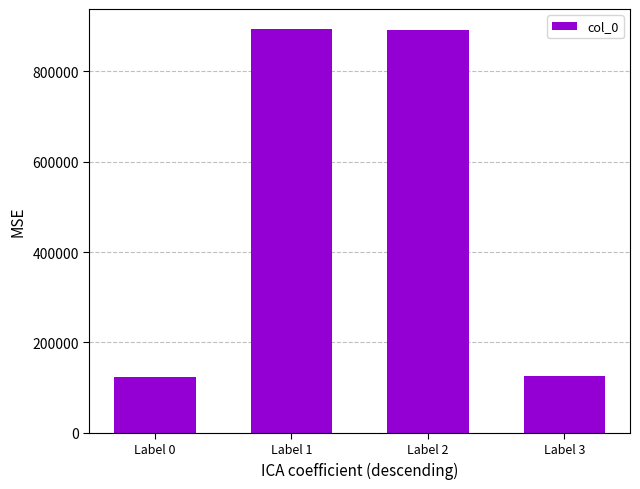

The value at Label 0 is 124099. True or false?

True